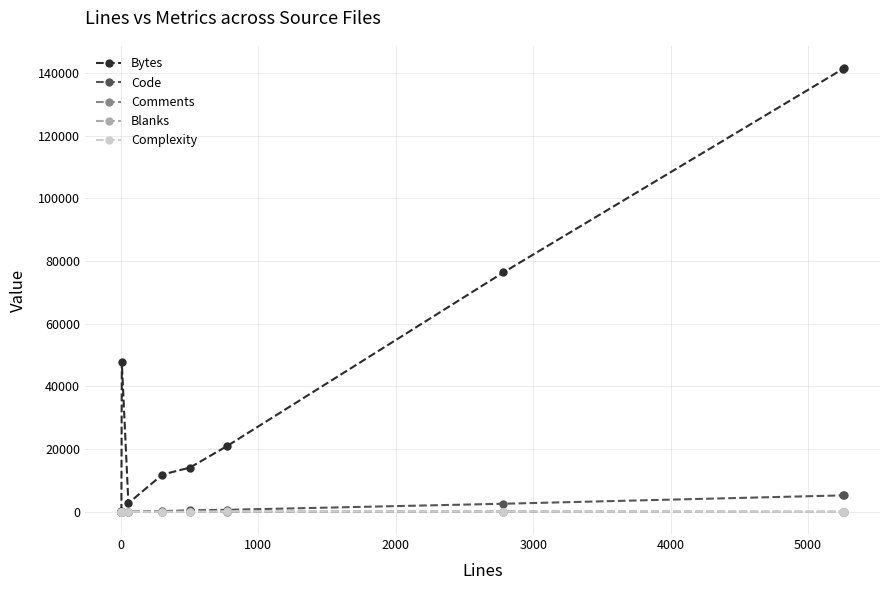

Which series has the largest total across all categories?

Bytes